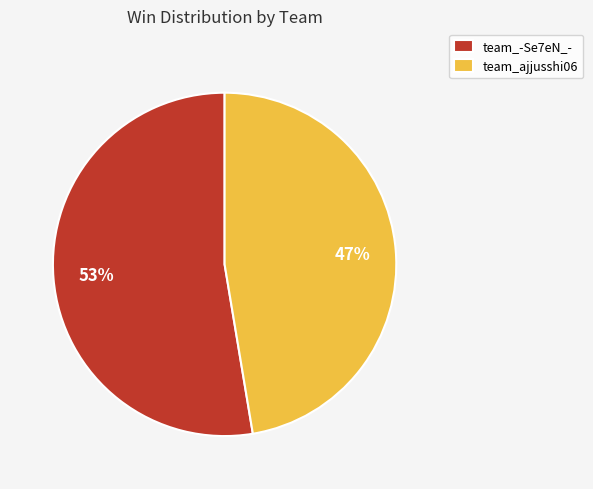

To the nearest percent, what is the average slice percentage?

50%